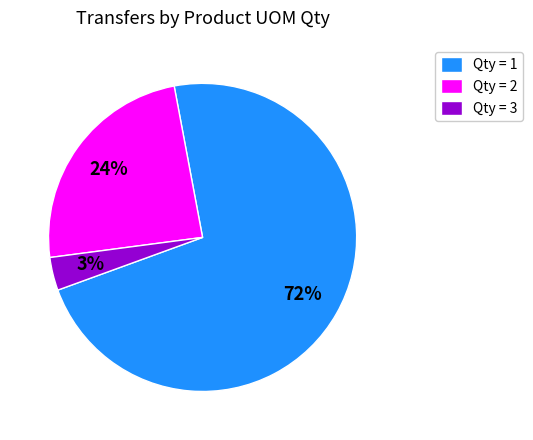

Is there any slice that represents more than half of the pie?

Yes